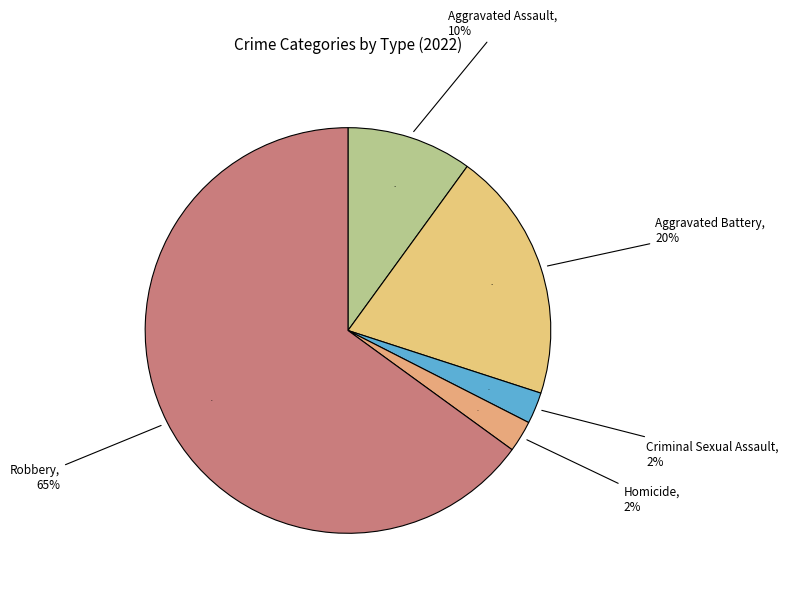

The Aggravated Assault slice represents 19% of the pie. True or false?

False